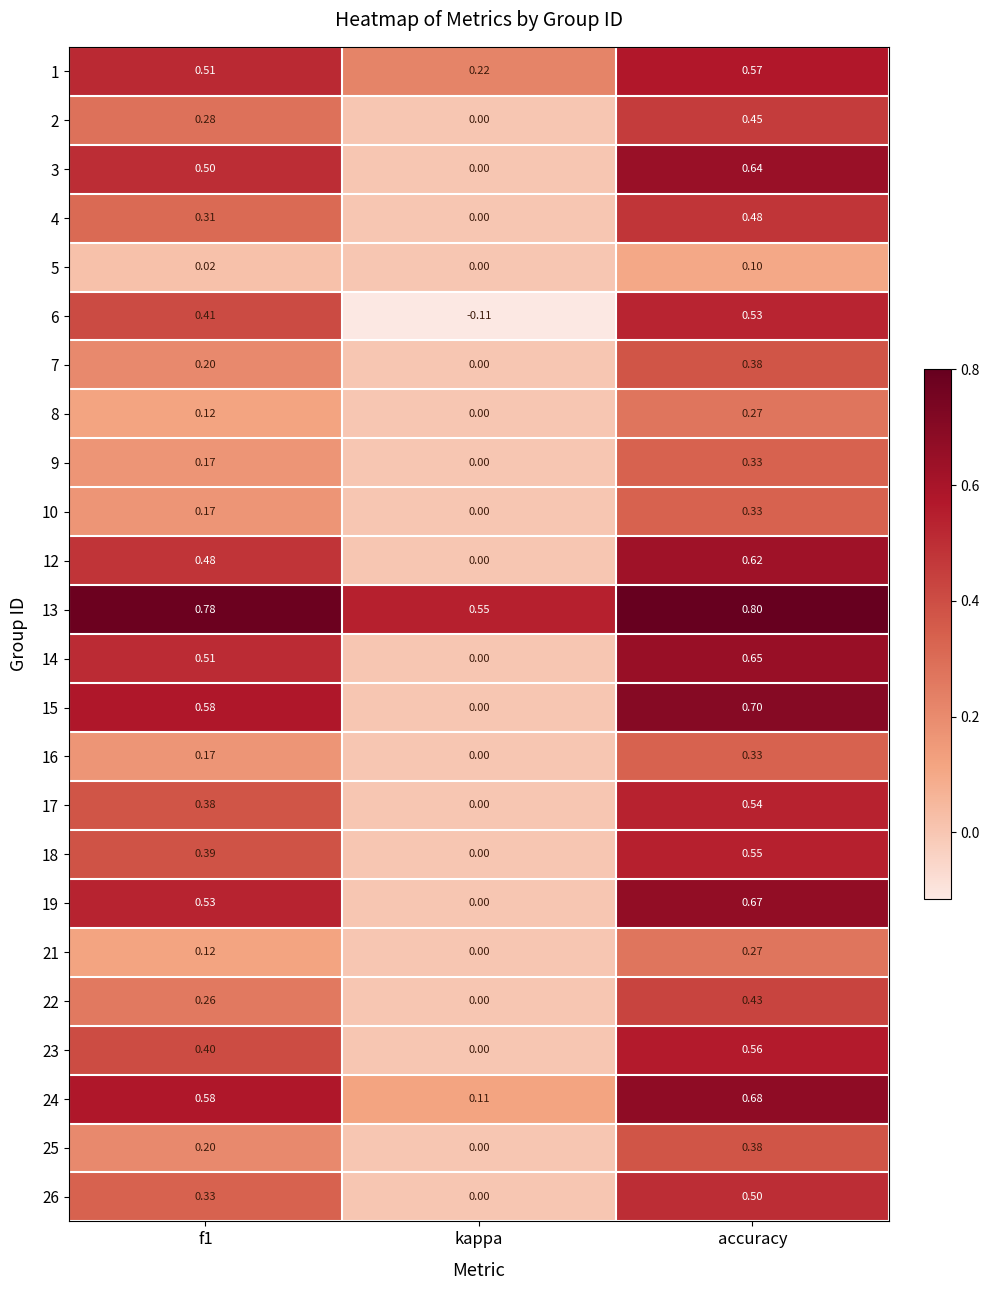

At which label is 1 closest to 0?

kappa